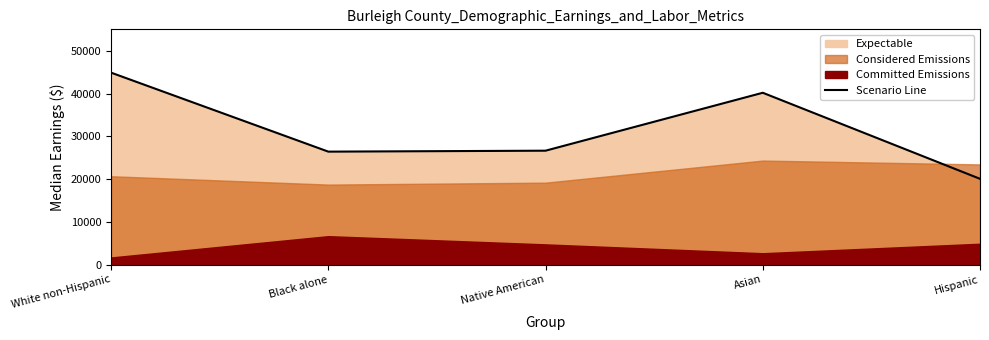

At which category does the chart reach its peak across all series?

White non-Hispanic